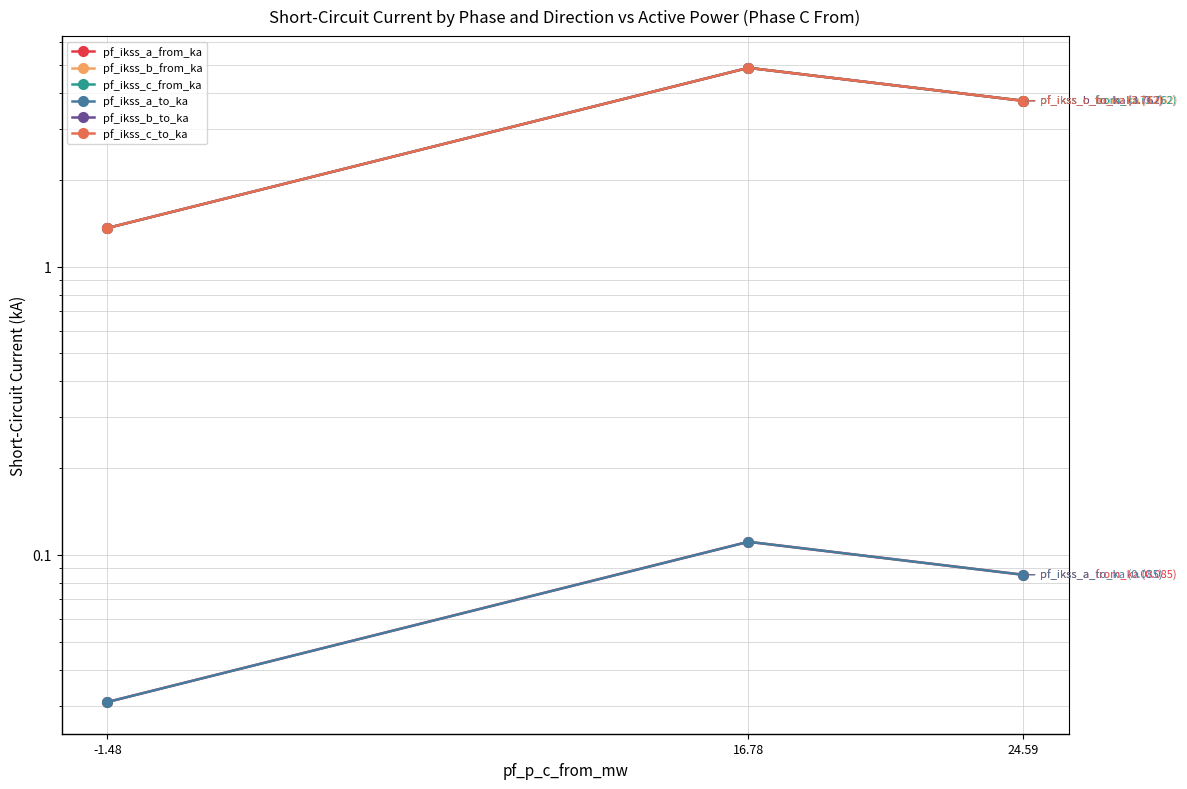

What is the difference between the pf_ikss_b_from_ka values at -1.48 and 24.59?

2.4